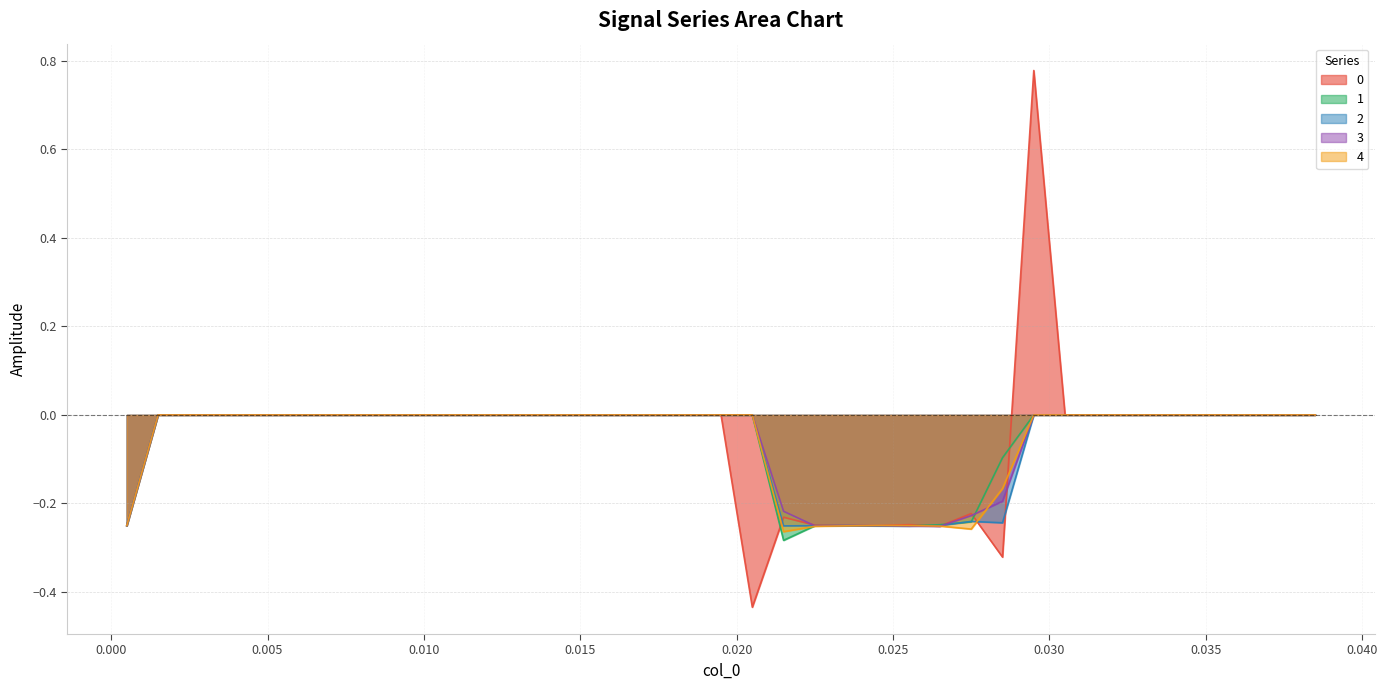

What is the sum of all 4 values?

-2.2